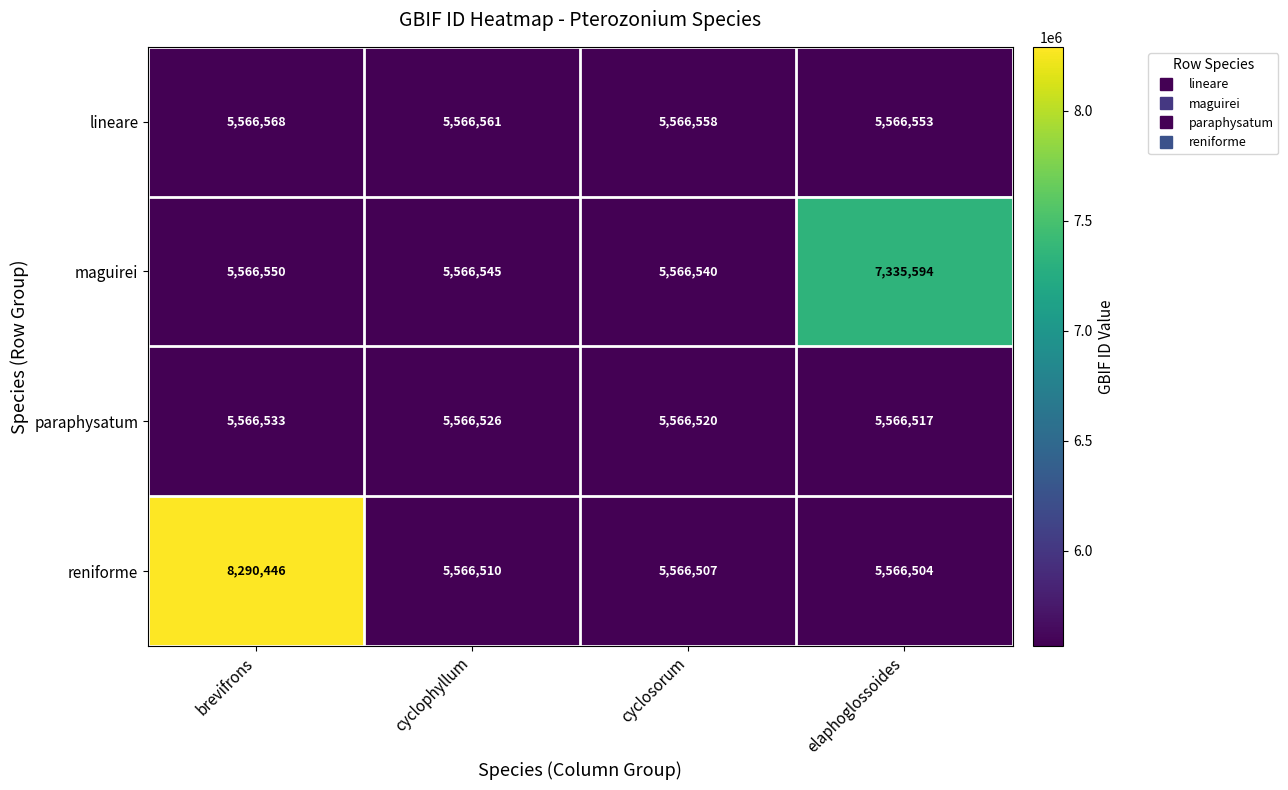

Which series has the largest range (max minus min)?

reniforme